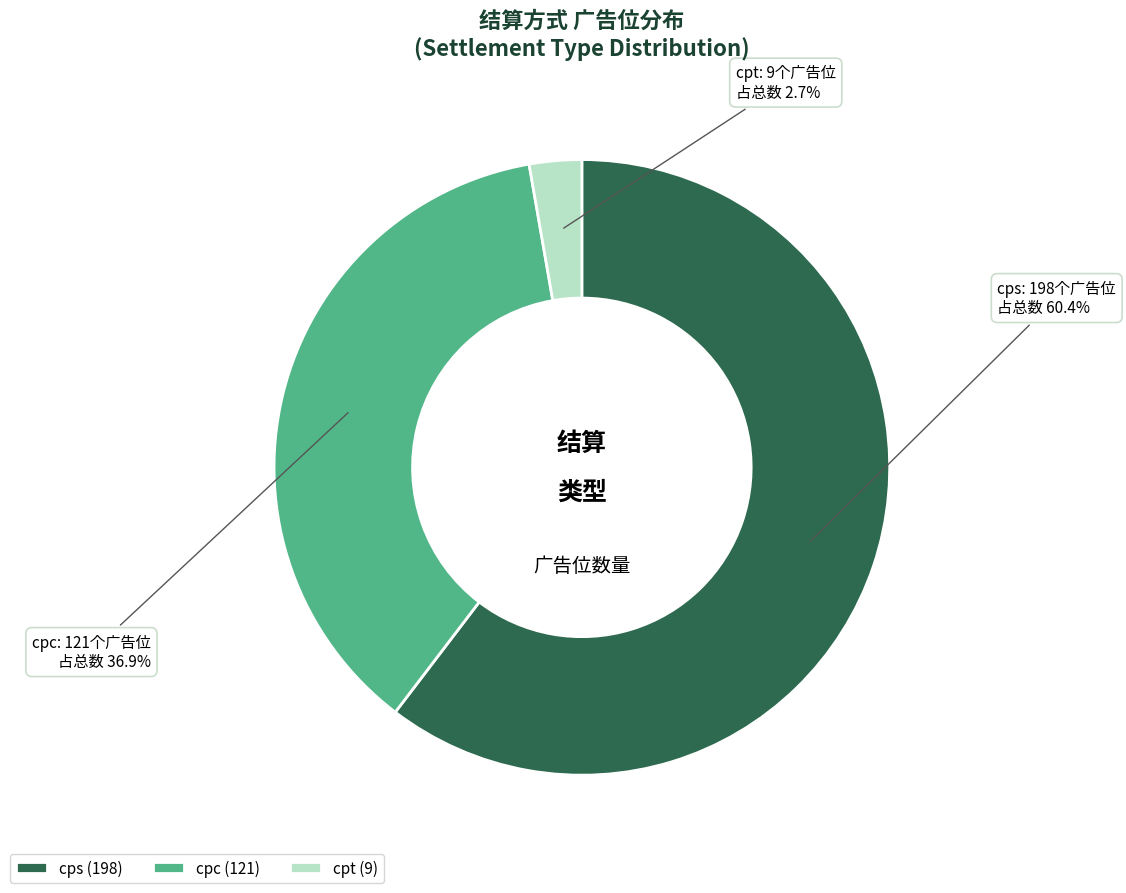

Rank the categories by value from highest to lowest.

cps, cpc, cpt